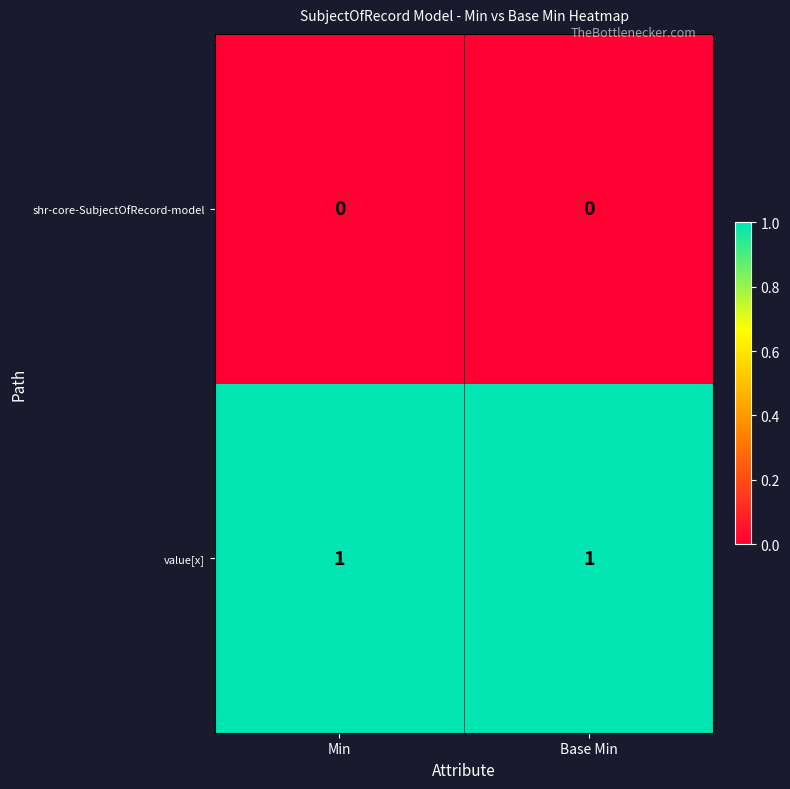

Rank the series by their average value, from lowest to highest.

shr-core-SubjectOfRecord-model, value[x]